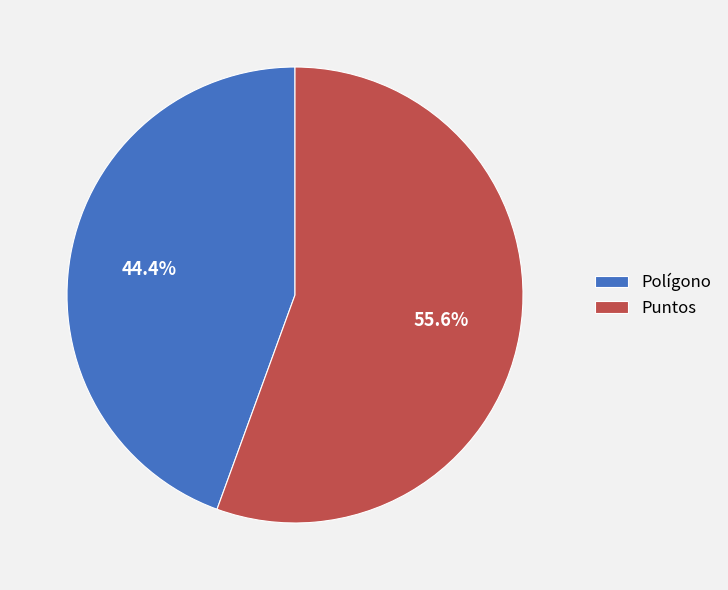

Does any single category account for the majority?

Yes